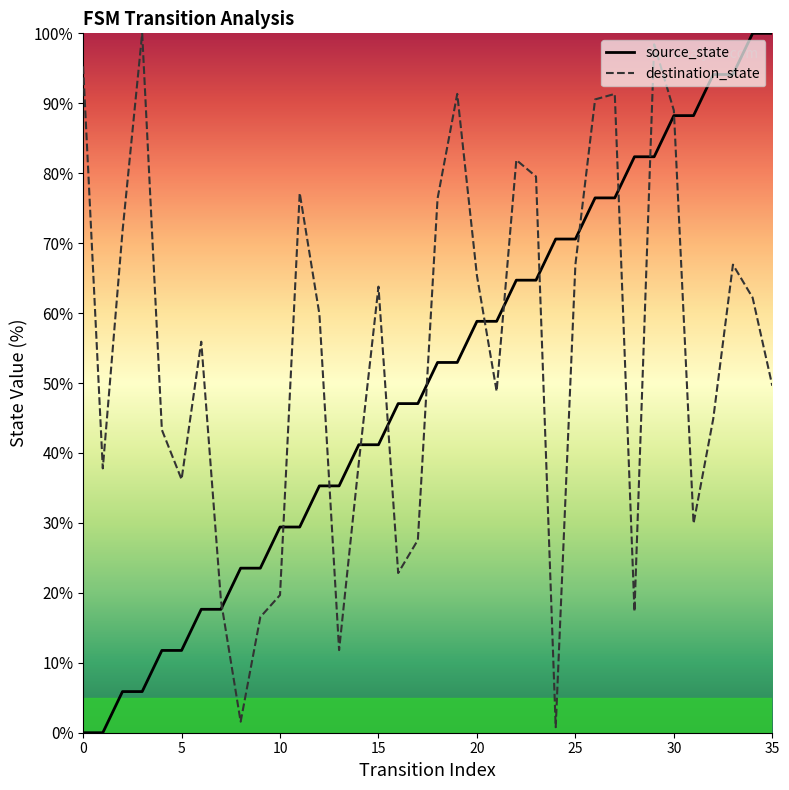

Rank the series by their average value, from lowest to highest.

source_state, destination_state